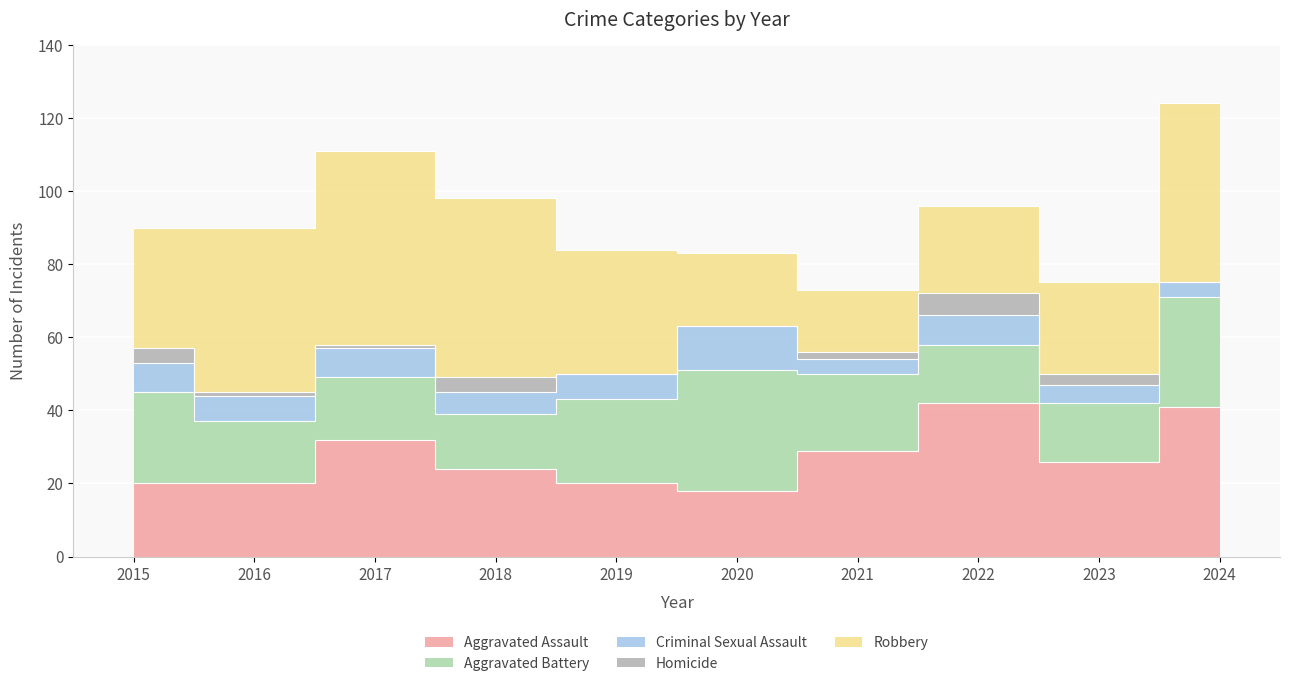

Is the value of Criminal Sexual Assault at 2015 greater than the value of Robbery at 2017?

No